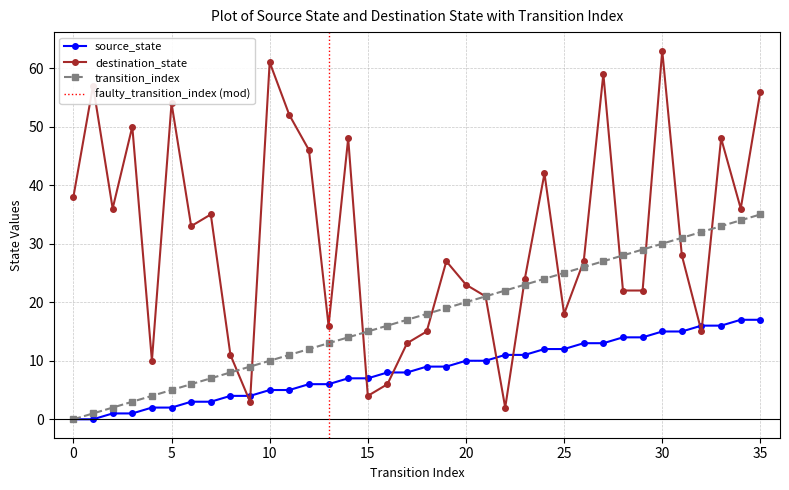

At which label is source_state closest to 8?

16